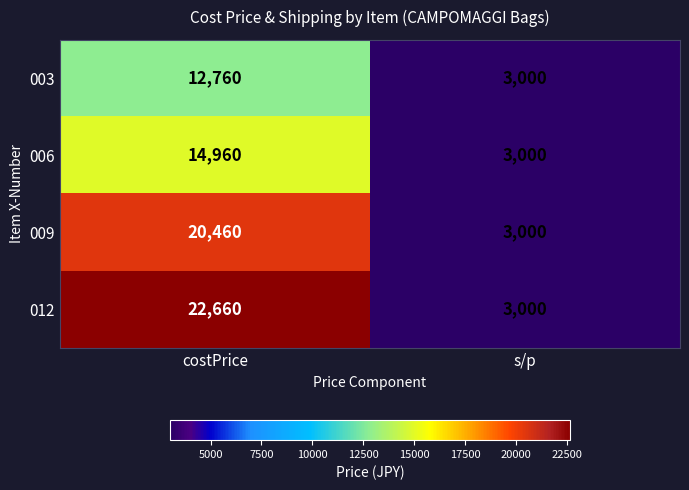

What is the greatest value displayed?

22660